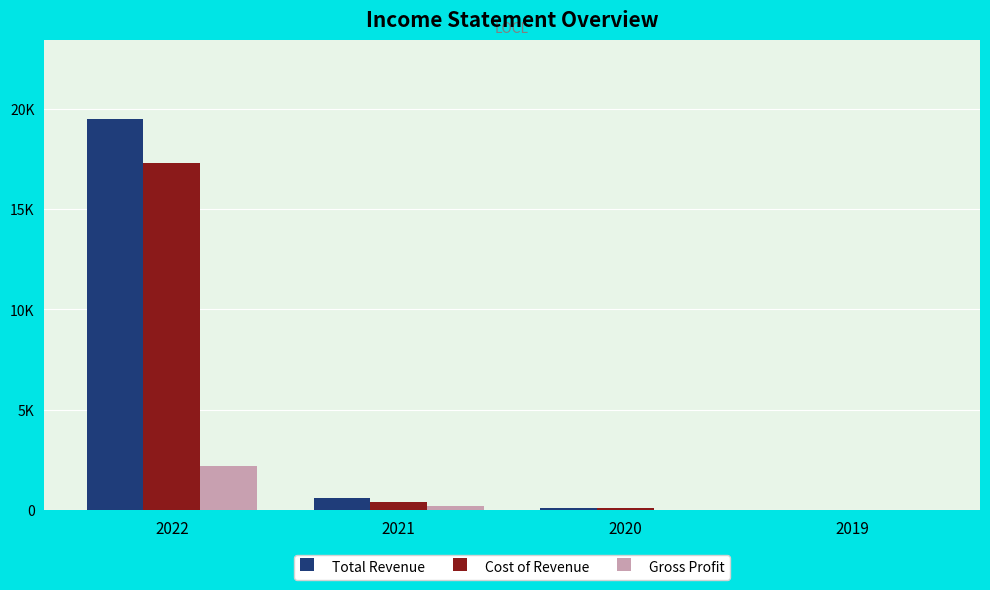

What are all the series names shown in the legend?

Total Revenue, Cost of Revenue, Gross Profit